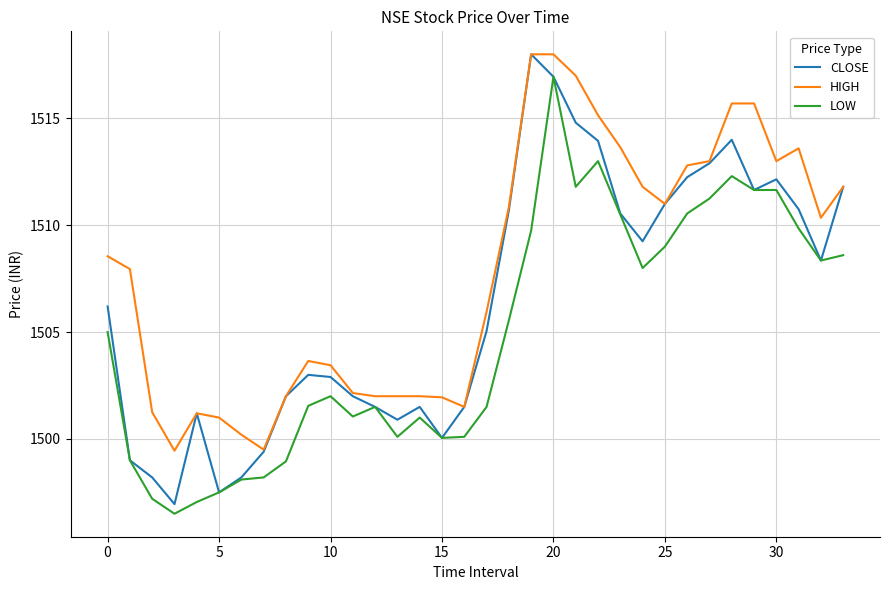

What is the sum of all LOW values?

51165.1